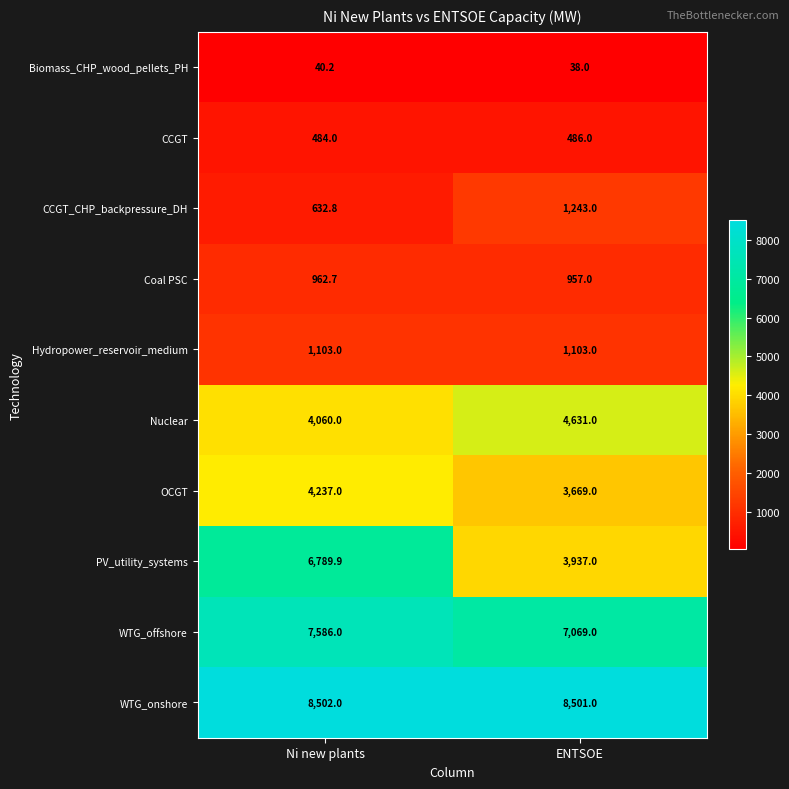

Which series has the largest total across all categories?

WTG_onshore